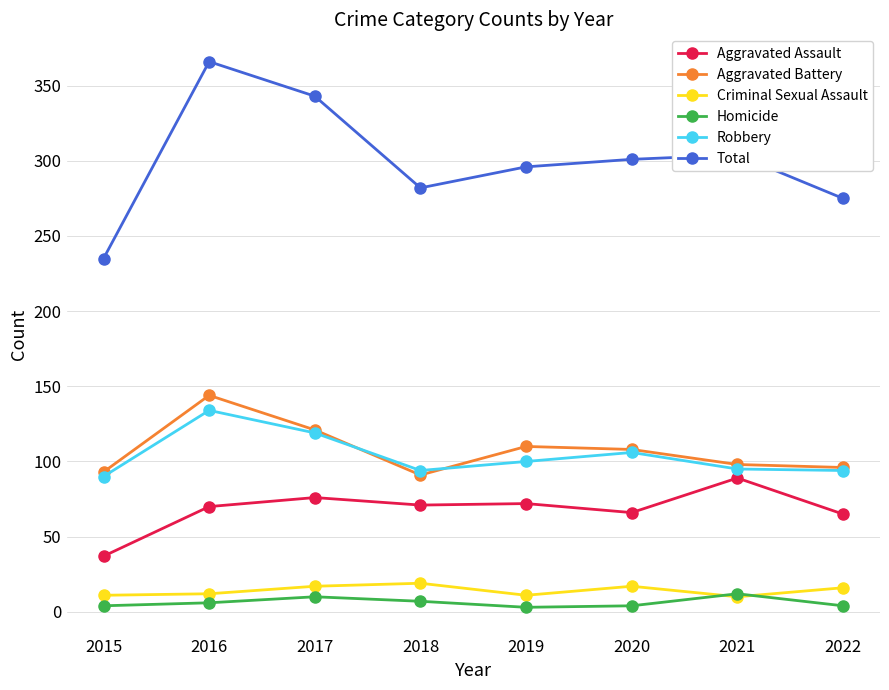

What are all the series names shown in the legend?

Aggravated Assault, Aggravated Battery, Criminal Sexual Assault, Homicide, Robbery, Total